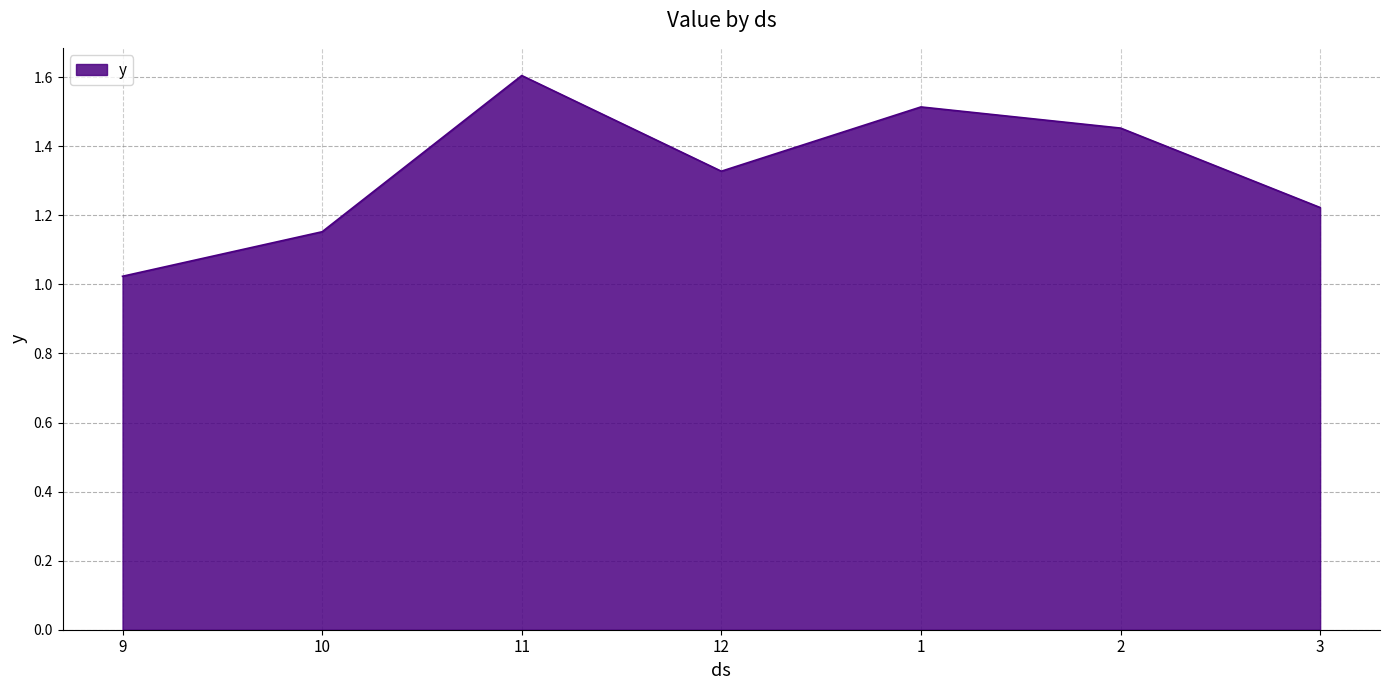

Rank the categories by value from lowest to highest.

9, 10, 3, 12, 2, 1, 11